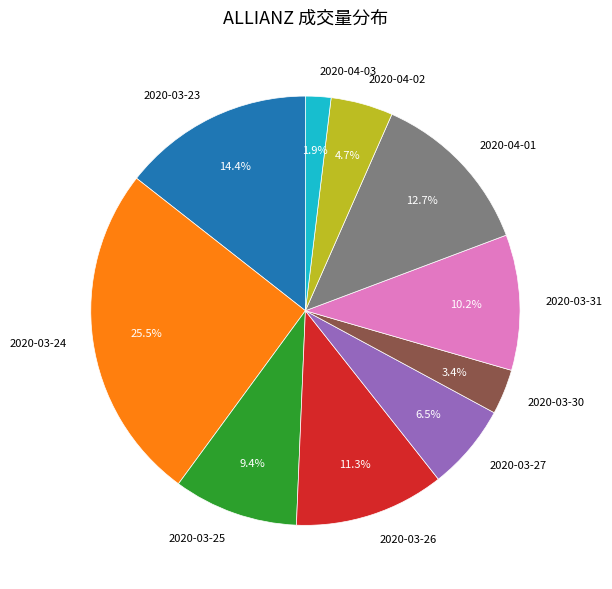

What percentage is the 2020-04-02 slice, to the nearest percent?

5%